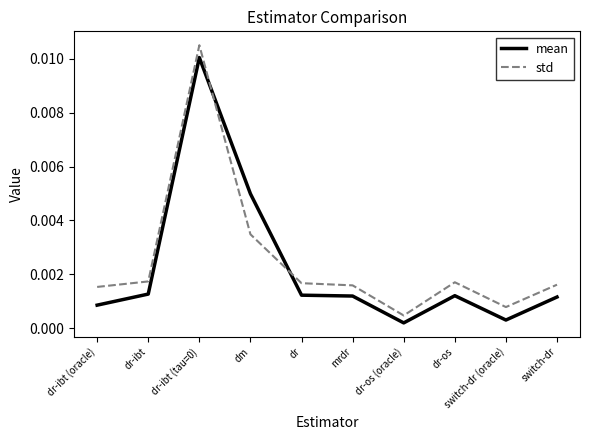

At switch-dr (oracle), list the series in order from smallest to largest.

mean, std